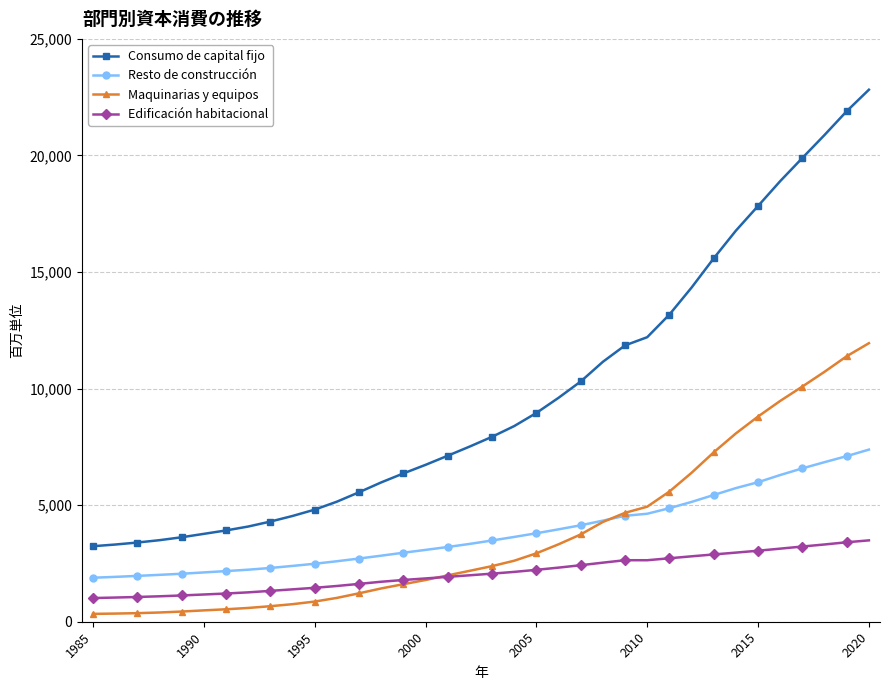

Which series has the largest total across all categories?

Consumo de capital fijo